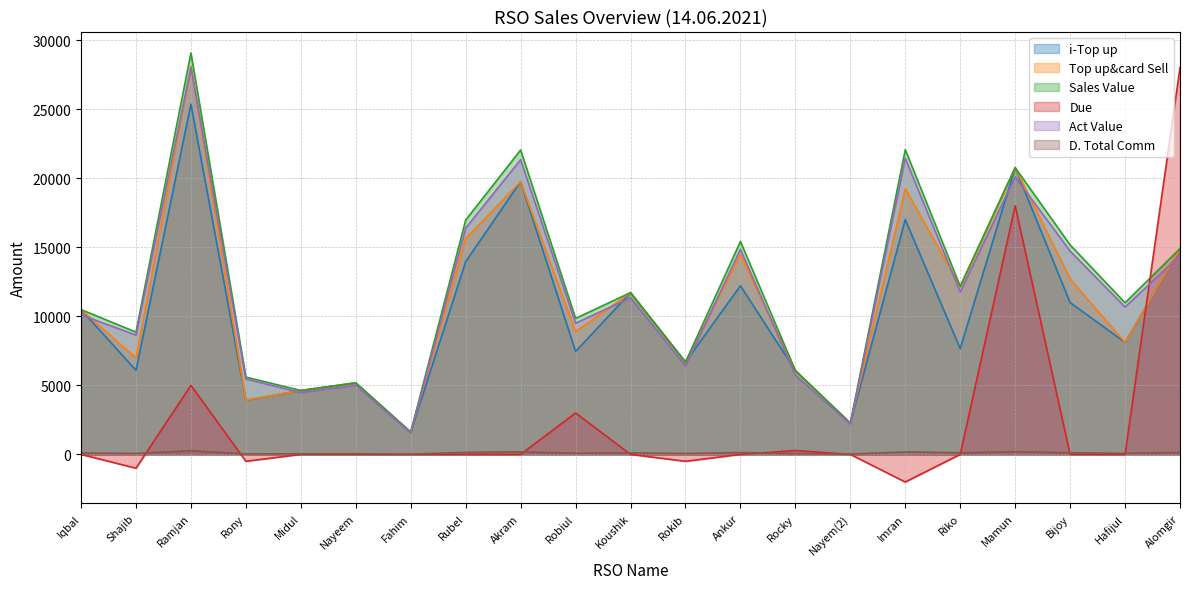

Which series has the largest total across all categories?

Sales Value